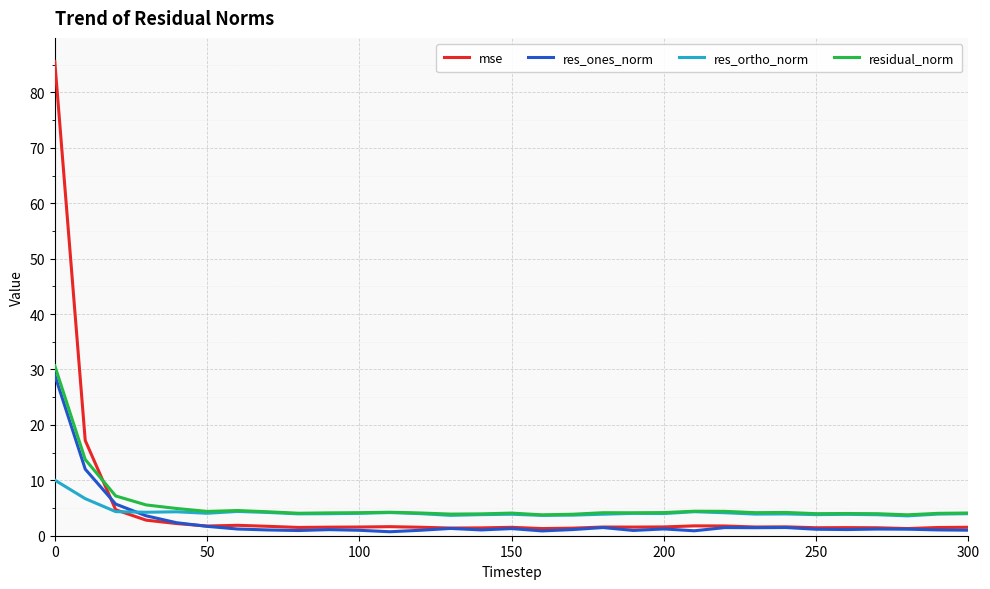

What is the difference between the maximum and minimum values in the residual_norm series?

26.9